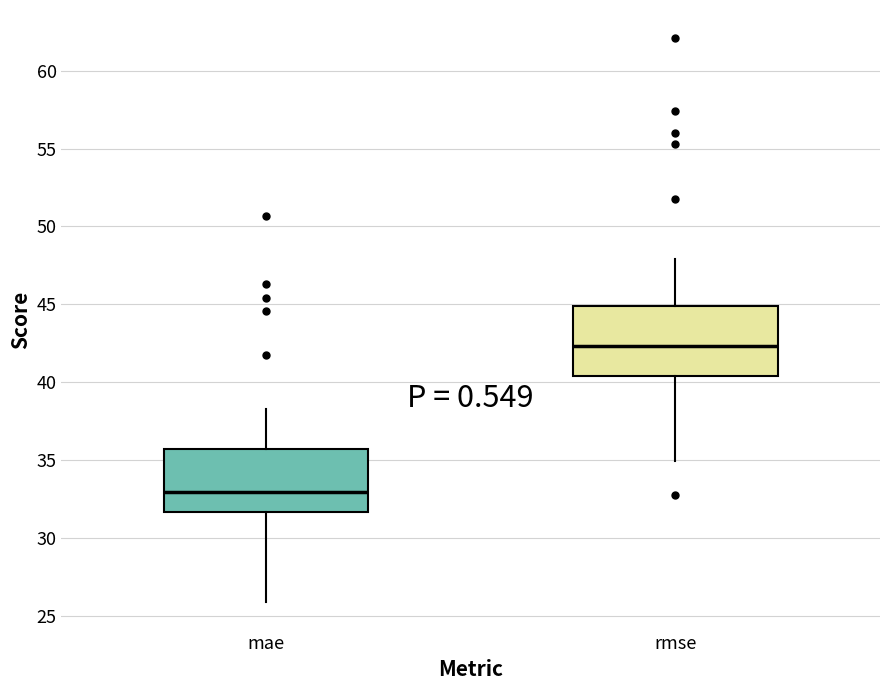

Where does the upper whisker of the box for rmse end on the y-axis? The values are not printed on the chart, so give them approximately, as read against the axis.

48.0